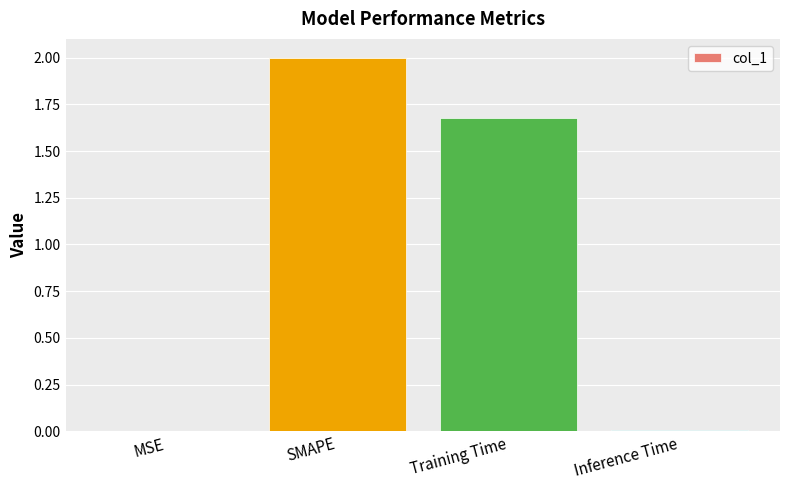

What is the sum of all values?

3.7